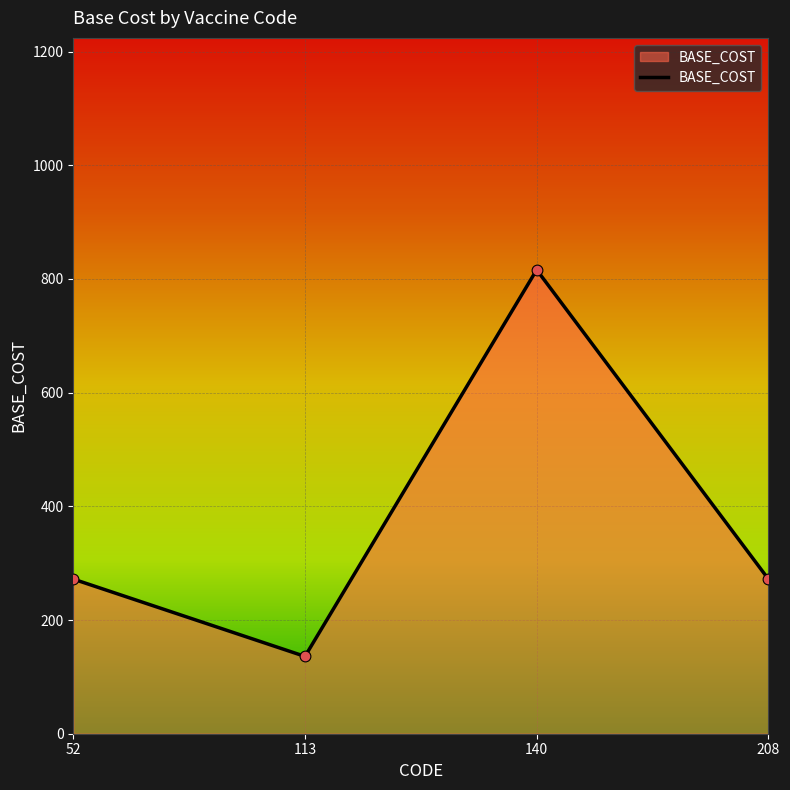

Approximately how many times larger is the value at 113 compared to 52?

0.5